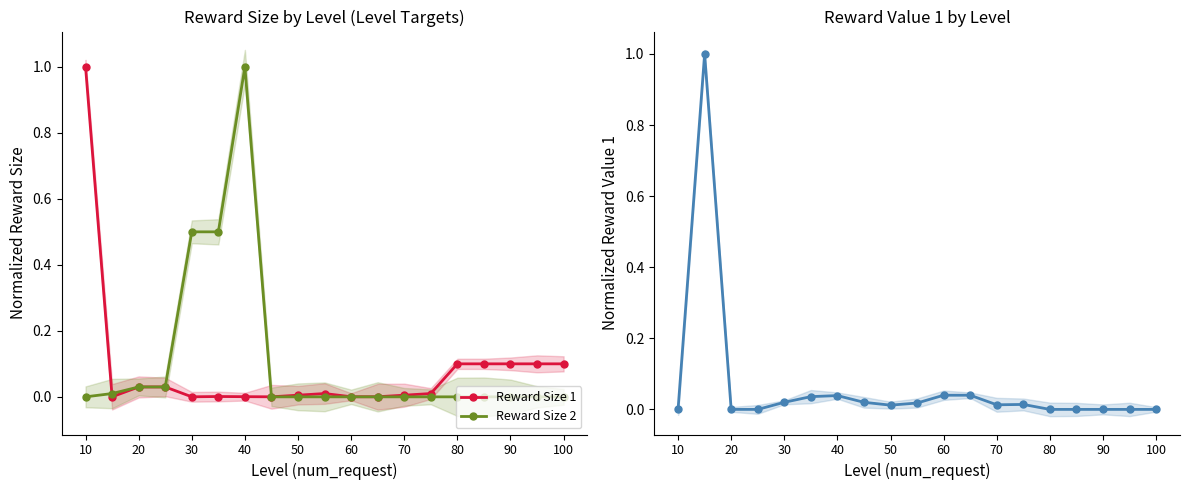

At which label does Reward Size 2 reach its peak?

40